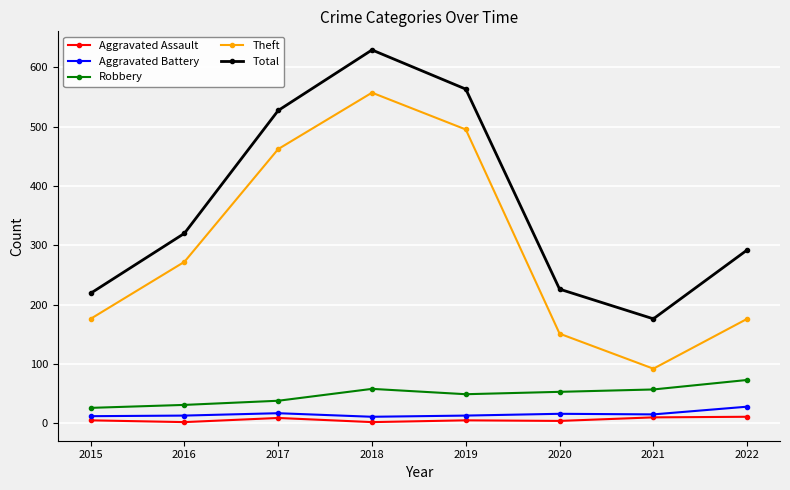

Rank the series at 2018 from lowest to highest value.

Aggravated Assault, Aggravated Battery, Robbery, Theft, Total